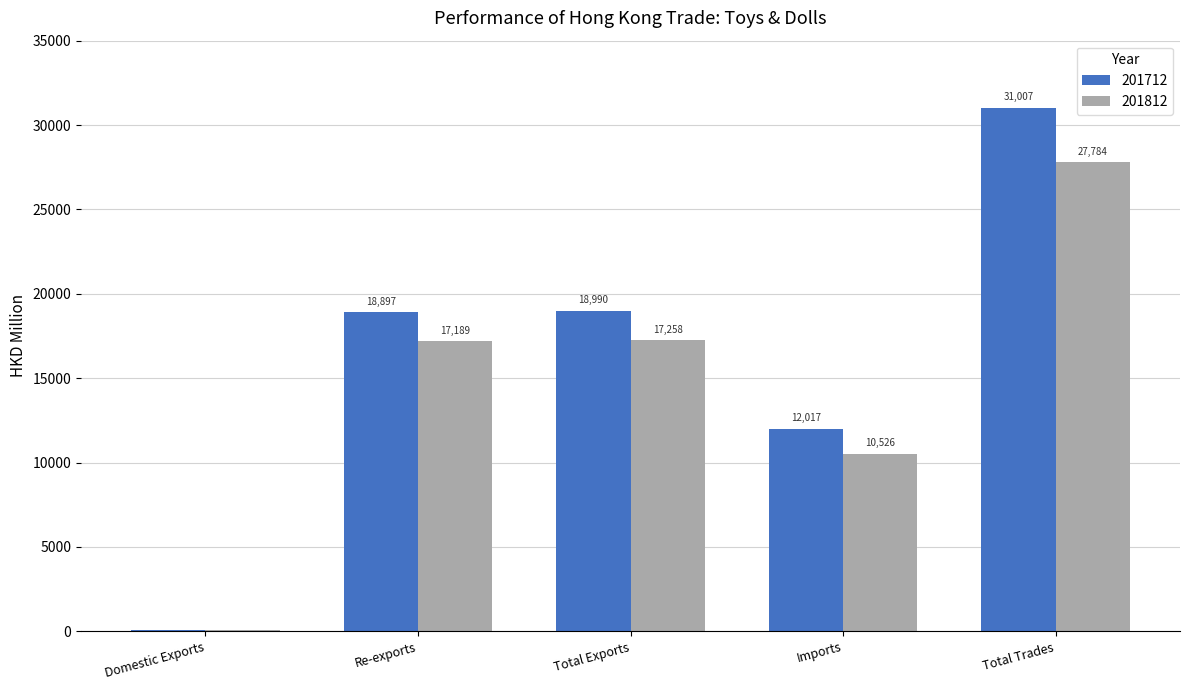

Which label corresponds to the largest value in the chart?

Total Trades